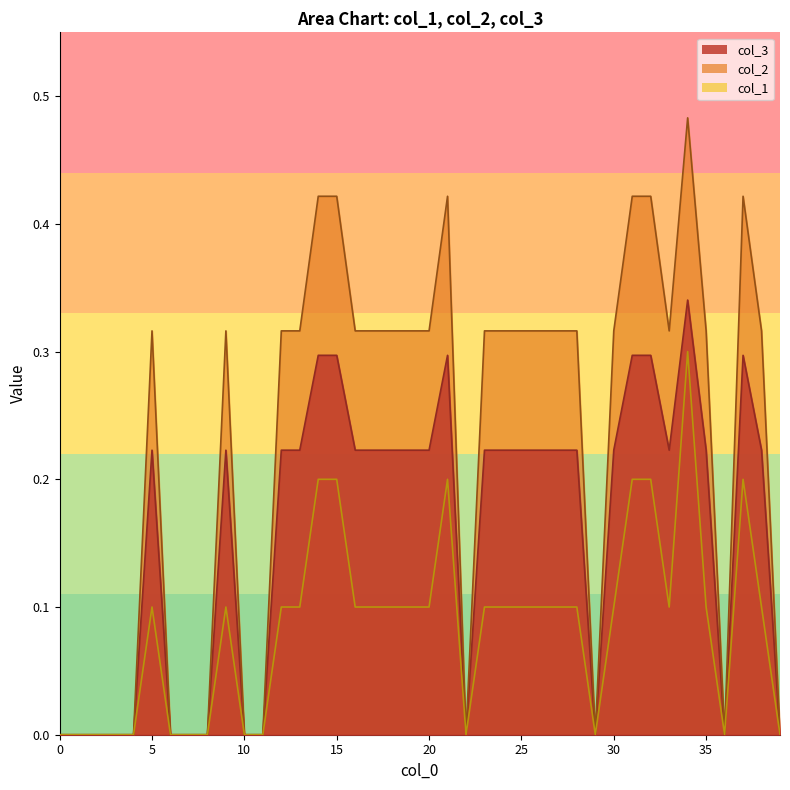

Is it true that col_1 equals 0.1 at 18?

True